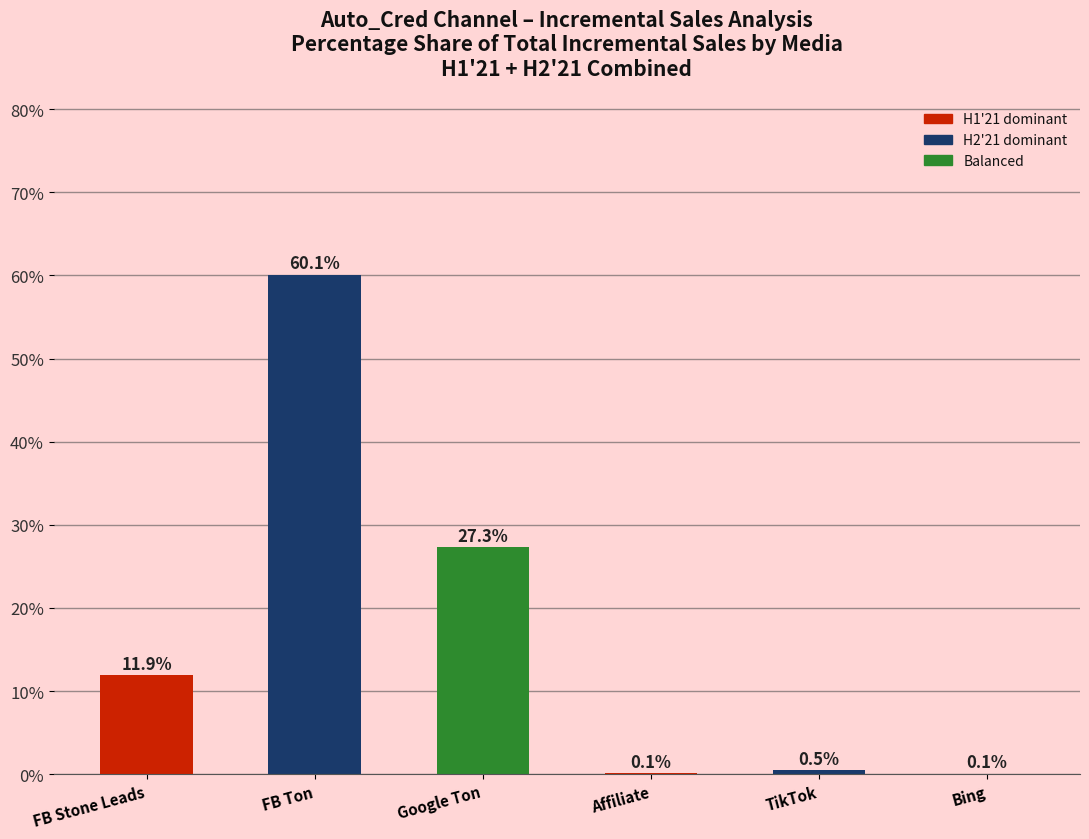

Where does the data first go above 11?

FB Stone Leads